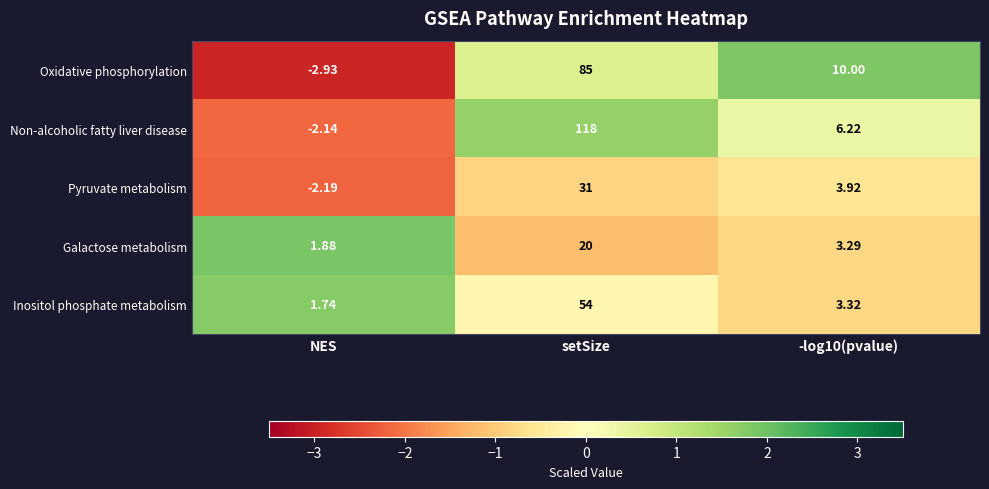

Between NES and -log10(pvalue), which series saw the biggest shift?

Oxidative phosphorylation